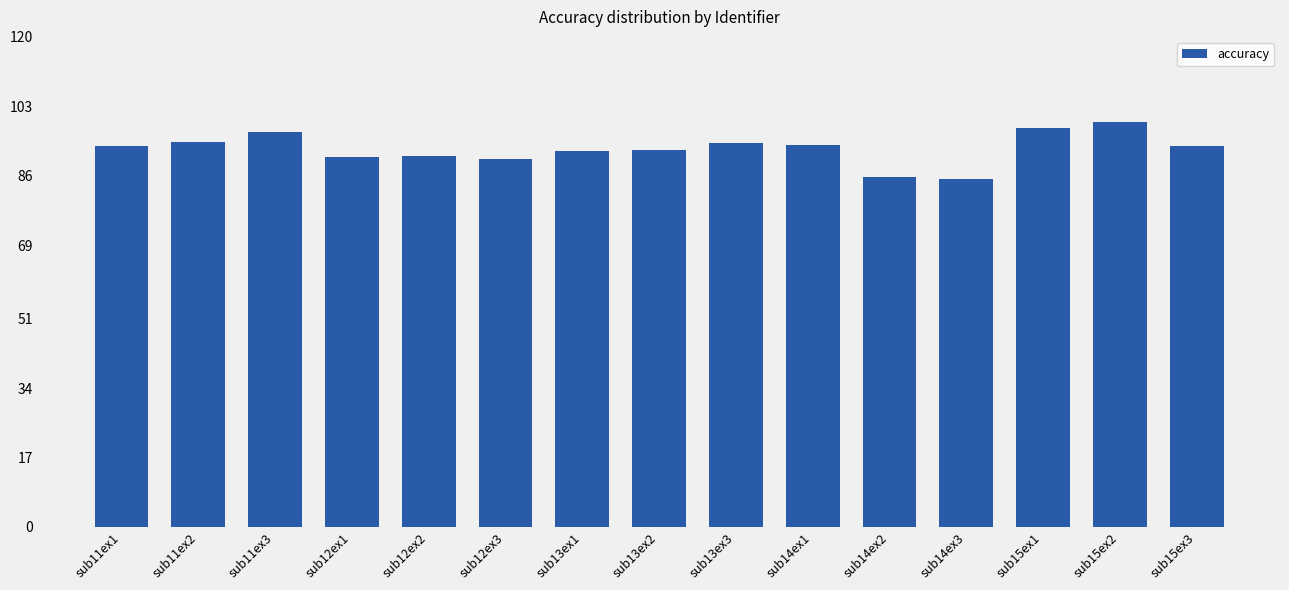

Approximately how many times larger is the value at sub12ex2 compared to sub14ex1?

1.0